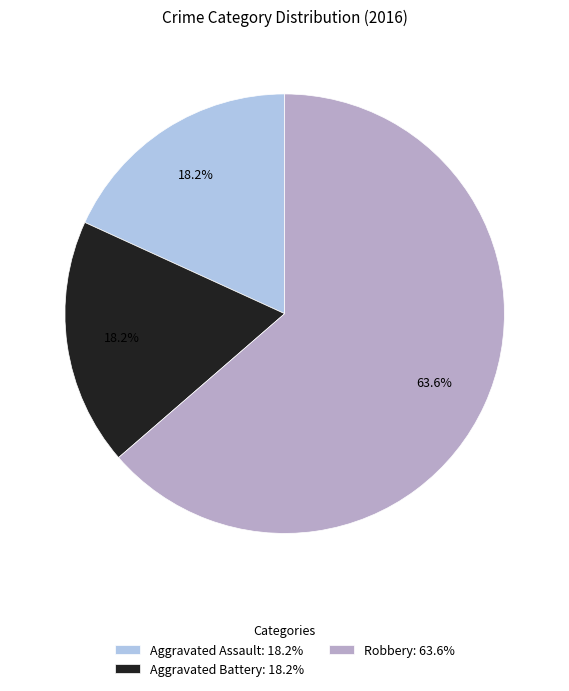

True or false: Robbery accounts for 64% of the total.

True